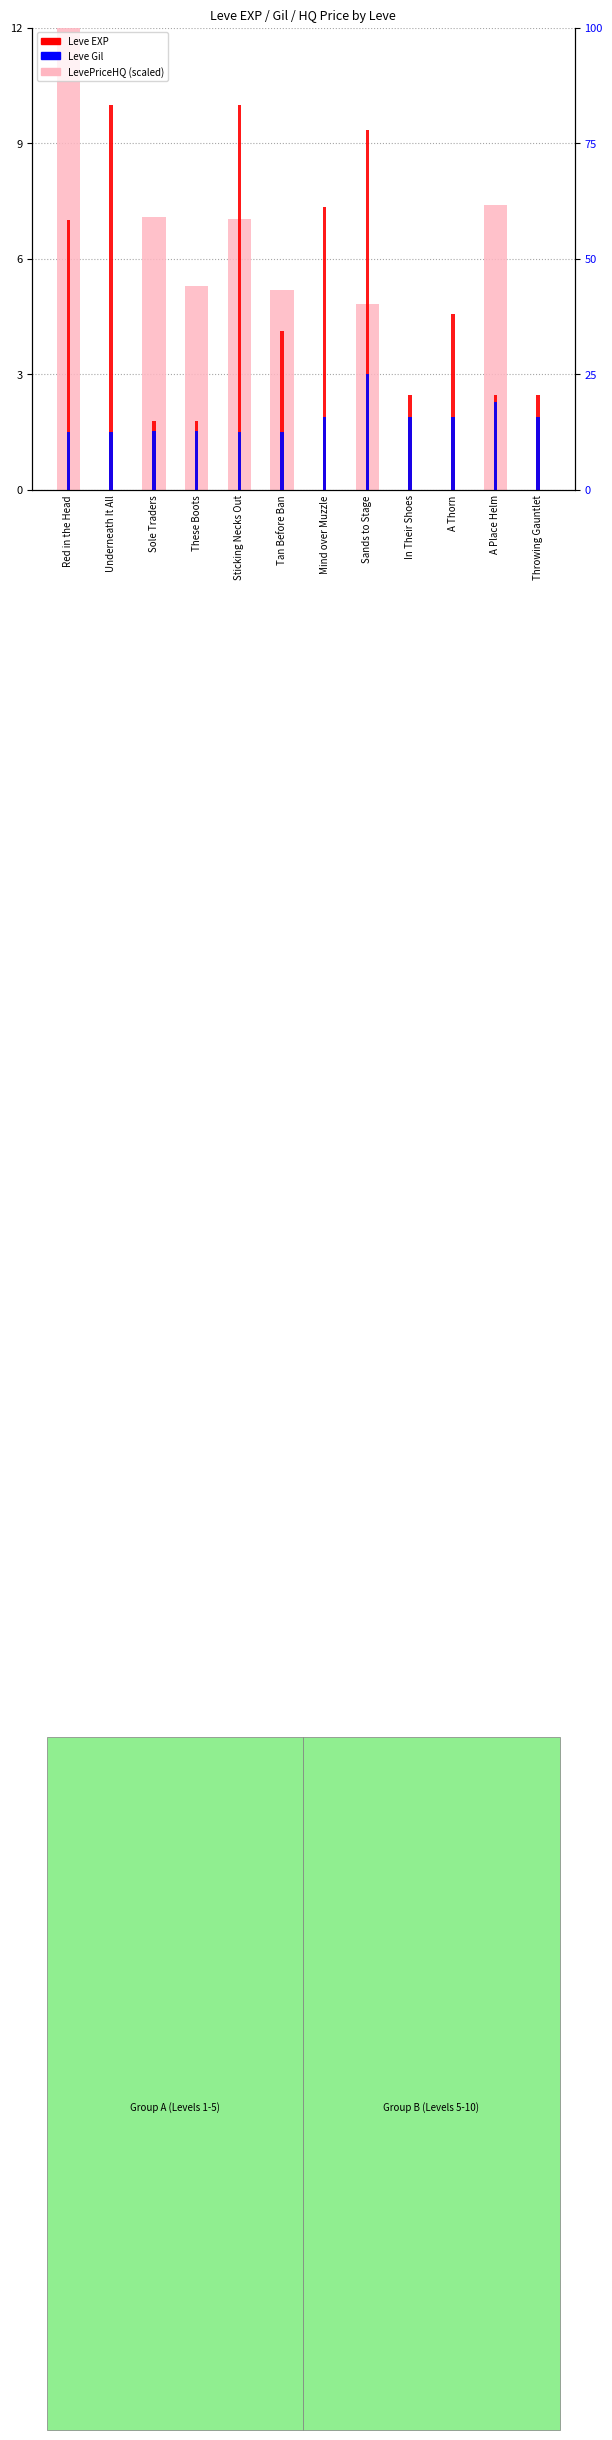

Reading left to right, what are all the values shown in this chart?

LevePriceHQ (scaled): Red in the Head=12.0	Underneath It All=0.0	Sole Traders=7.1	These Boots=5.3	Sticking Necks Out=7.0	Tan Before Ban=5.2	Mind over Muzzle=0.0	Sands to Stage=4.8	In Their Shoes=0.0	A Thorn=0.0	A Place Helm=7.4	Throwing Gauntlet=0.0
Leve EXP: Red in the Head=7.0	Underneath It All=10.0	Sole Traders=1.8	These Boots=1.8	Sticking Necks Out=10.0	Tan Before Ban=4.1	Mind over Muzzle=7.3	Sands to Stage=9.3	In Their Shoes=2.4	A Thorn=4.6	A Place Helm=2.4	Throwing Gauntlet=2.4
Leve Gil: Red in the Head=1.5	Underneath It All=1.5	Sole Traders=1.5	These Boots=1.5	Sticking Necks Out=1.5	Tan Before Ban=1.5	Mind over Muzzle=1.9	Sands to Stage=3.0	In Their Shoes=1.9	A Thorn=1.9	A Place Helm=2.3	Throwing Gauntlet=1.9